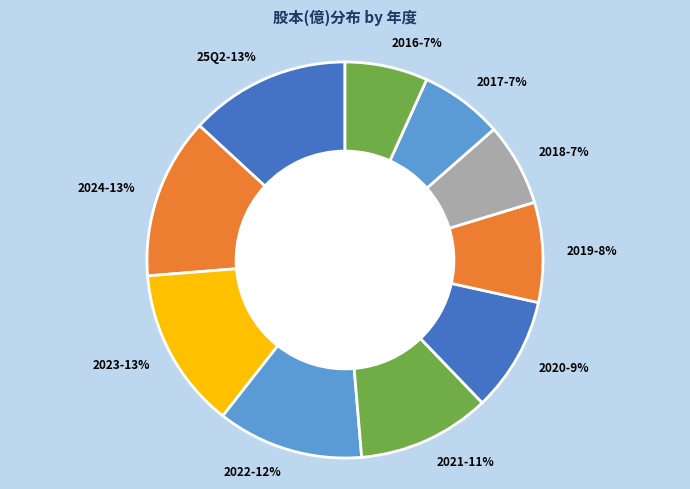

Count the number of slices in the pie.

10